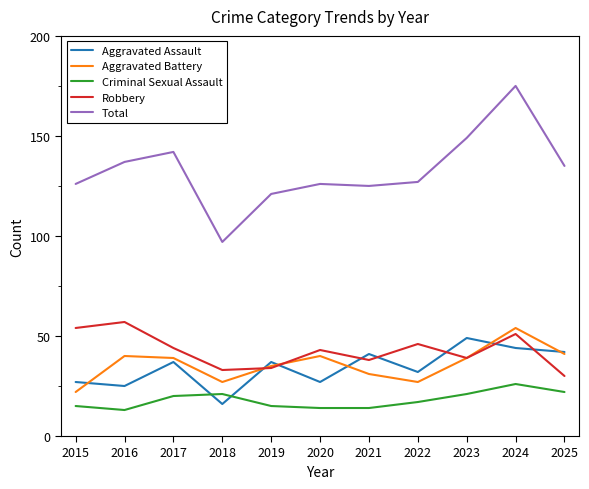

The Robbery series shows 33 at 2018. True or false?

True